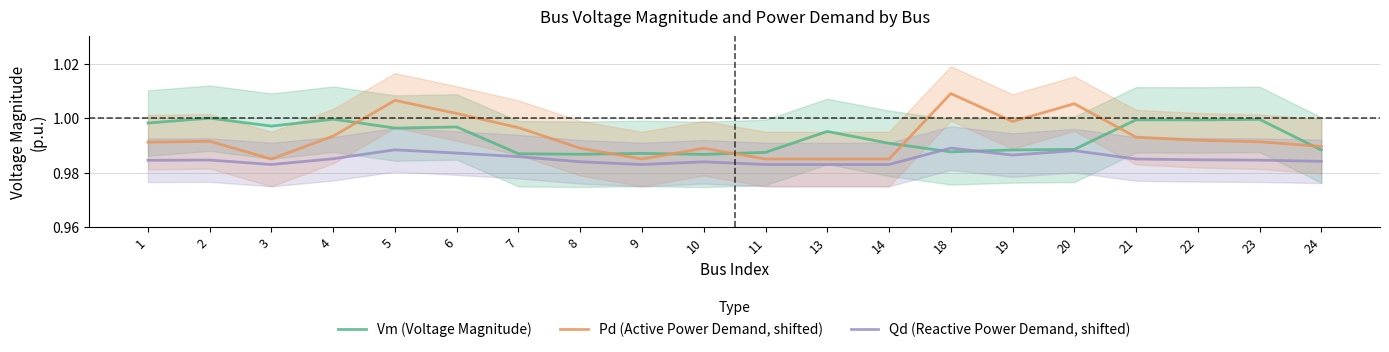

What is the sum of the Qd (Reactive Power Demand, shifted) values at 11 and 9?

2.0